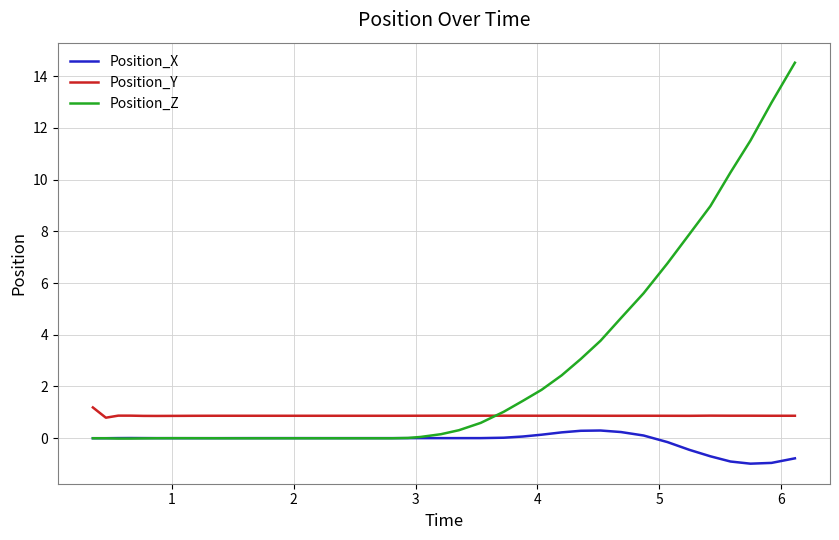

What is the minimum value shown in the chart?

-1.0